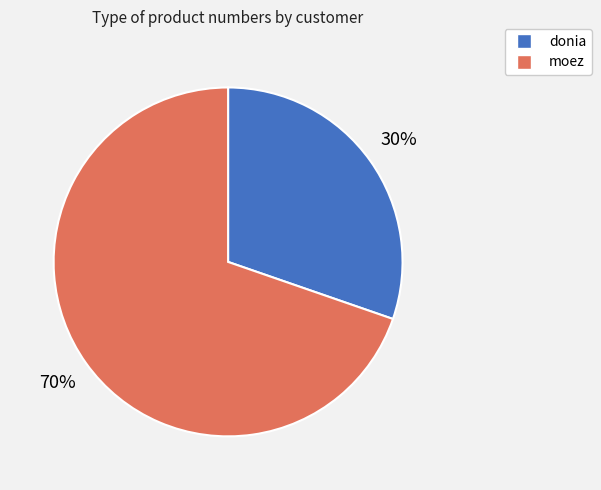

How many segments does this pie chart have?

2